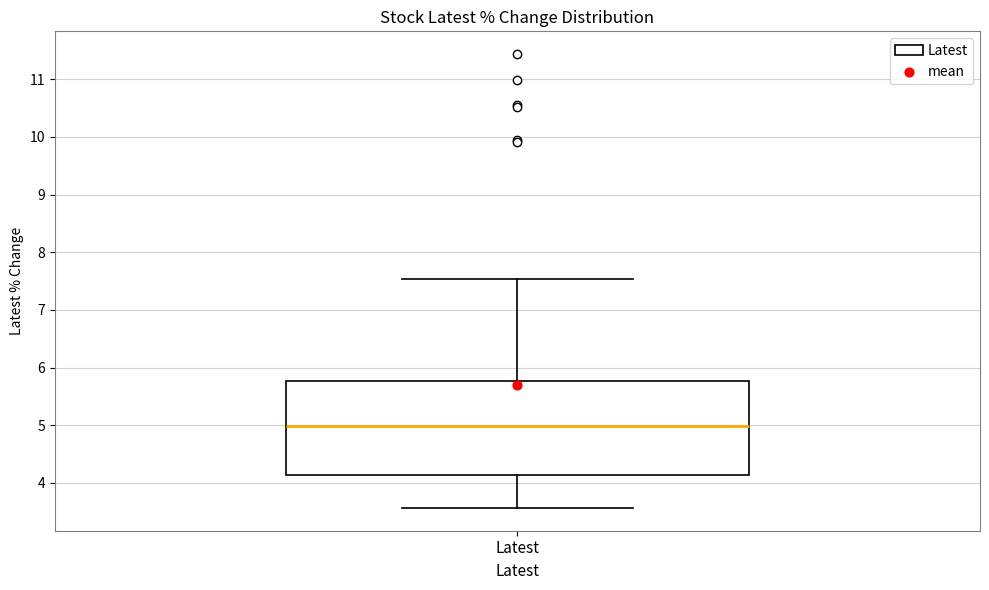

Read this box plot against the y-axis: the position of the median line, the range covered by the box, and the ends of both whiskers. The values are not printed on the chart, so give them approximately, as read against the axis.

median 5.0, box 4.1 to 5.8, whiskers 3.6 to 7.5